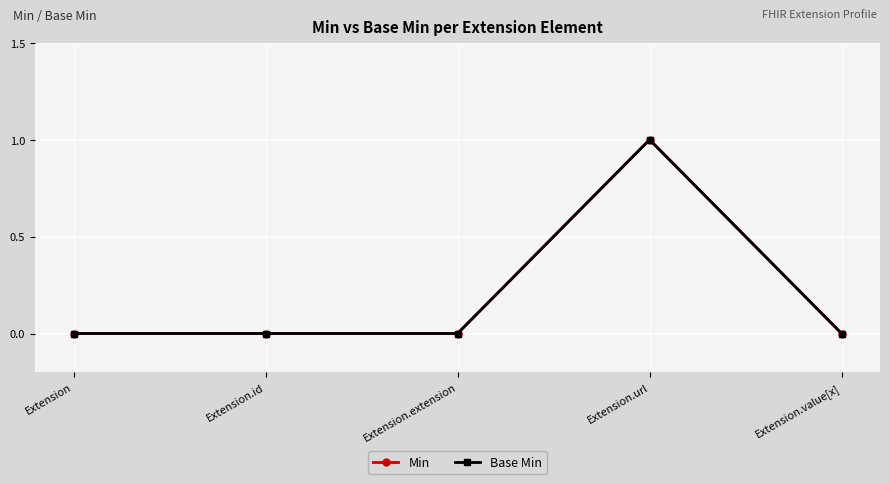

Is the value of Min at Extension.id greater than the value of Base Min at Extension.id?

No